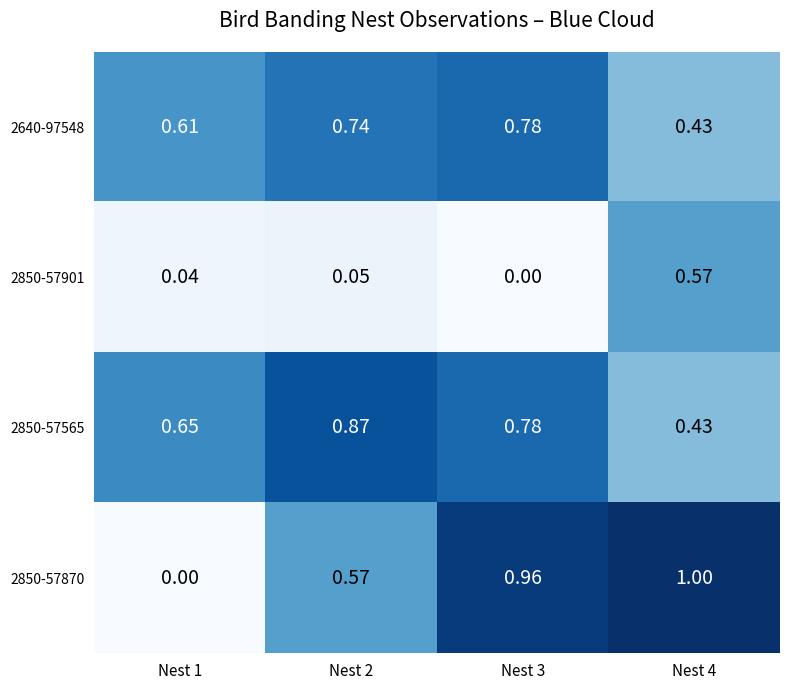

Is the value of 2850-57565 at Nest 3 greater than the value of 2850-57901 at Nest 1?

Yes